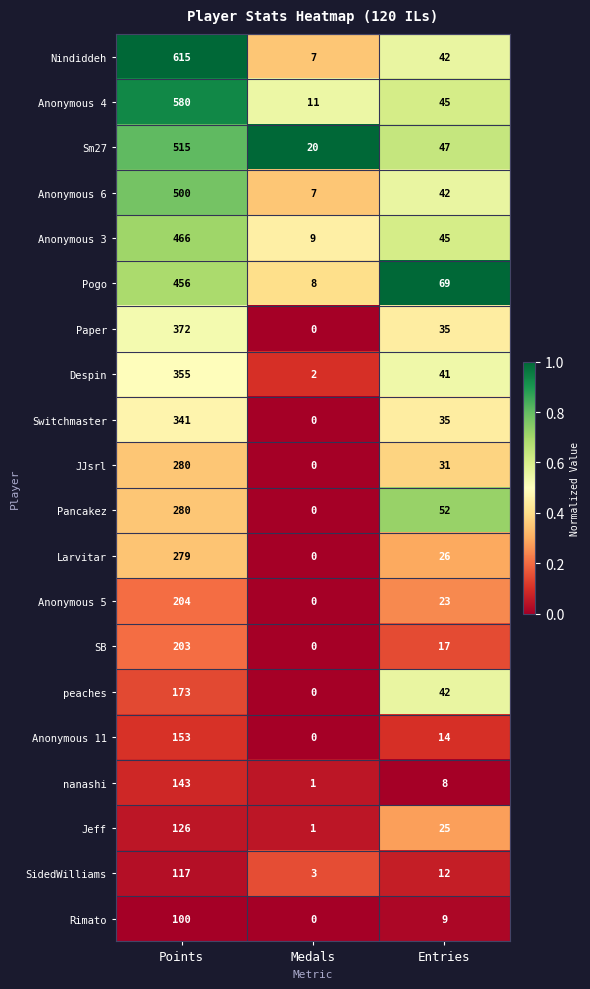

What is the sum of all peaches values?

215